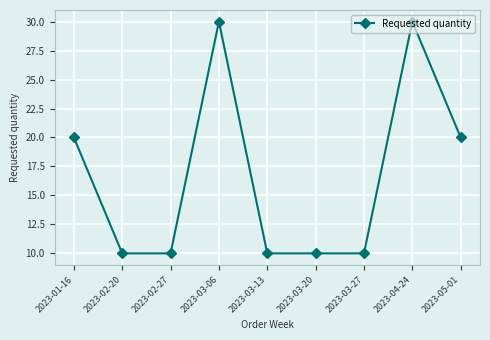

What position from the right is 2023-03-27?

3